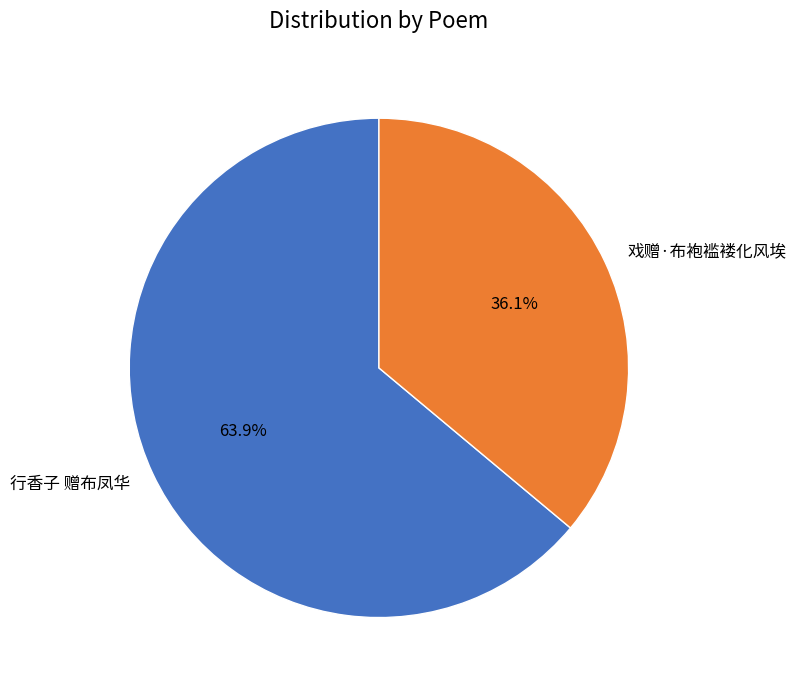

Which slice represents more than half of the pie?

行香子 赠布凤华